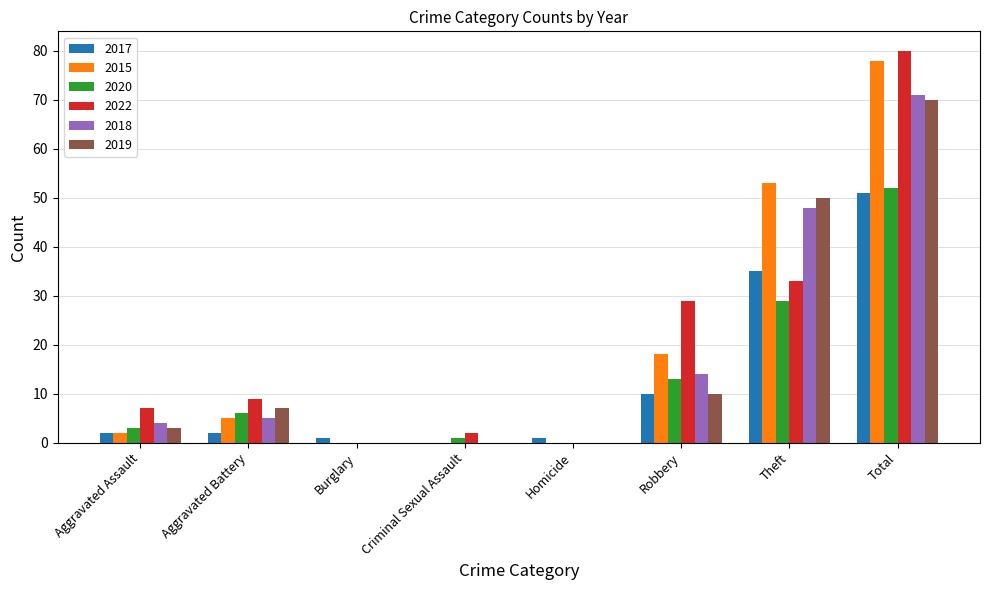

Which series has the largest range (max minus min)?

2022